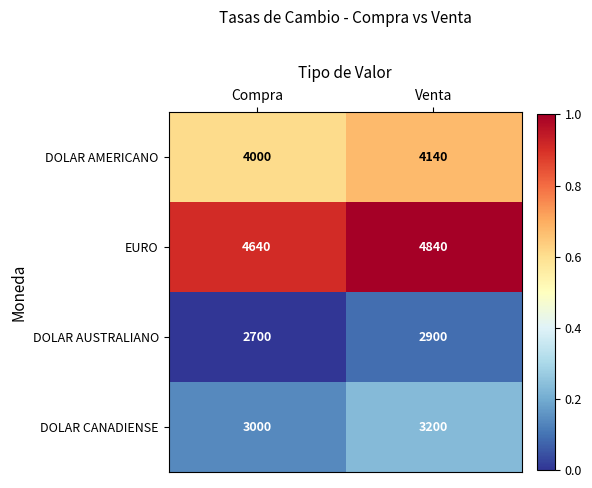

What is the difference between the highest and lowest values at Compra?

1940